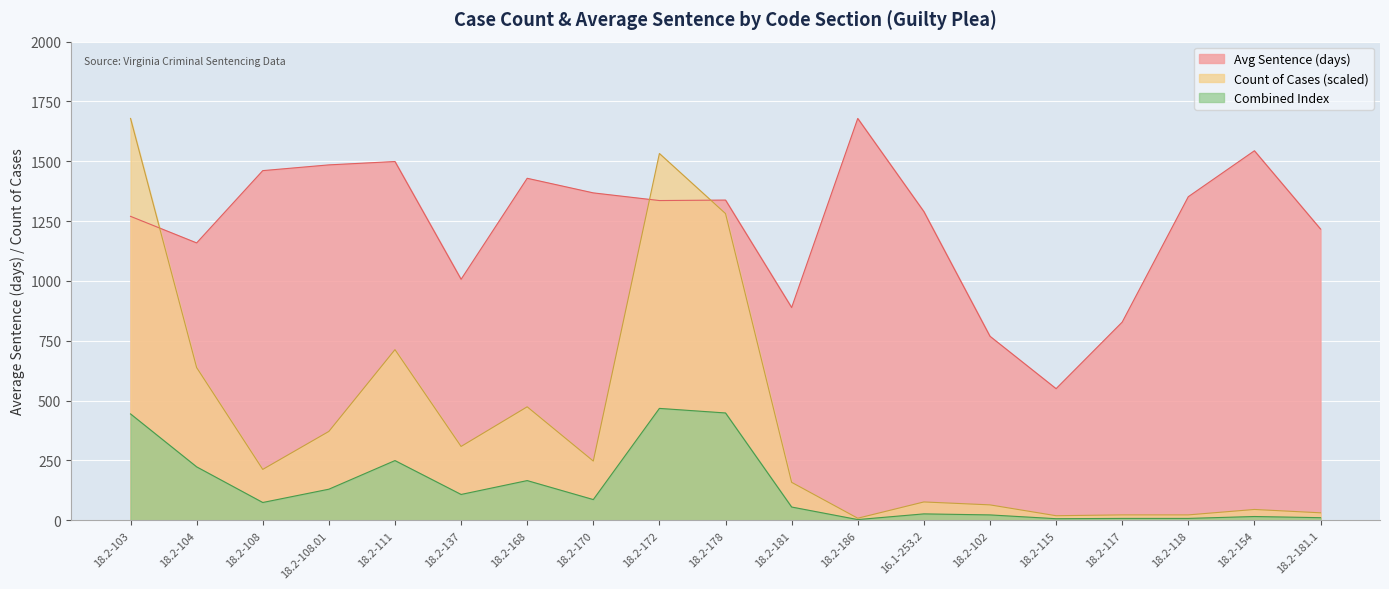

The Guilty Plea - Count series shows 247.6 at 18.2-170. True or false?

True